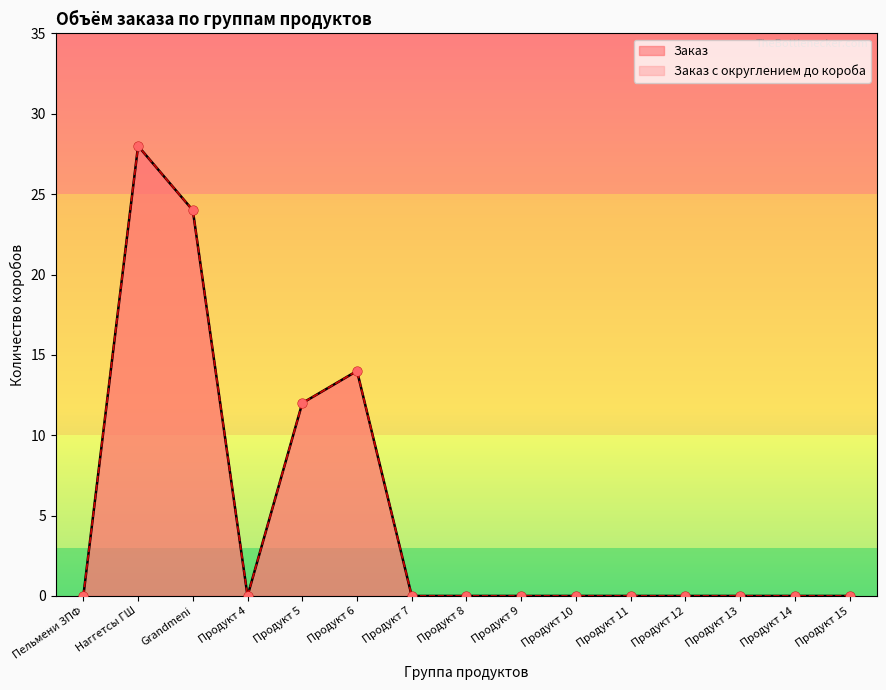

Which series has the largest total across all categories?

Заказ